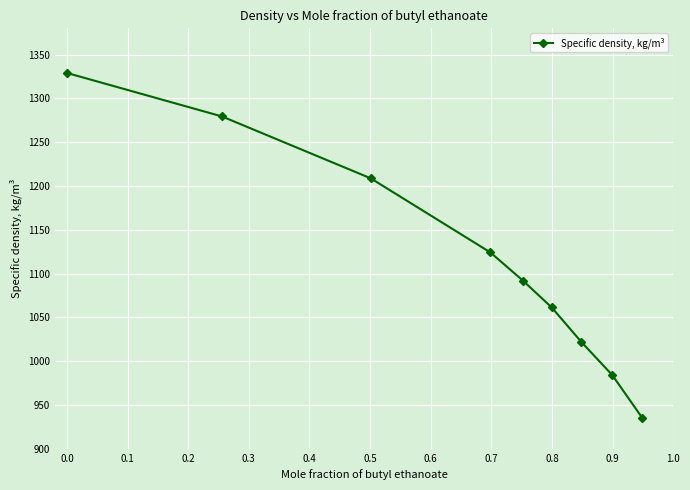

What is the average value?

1115.0